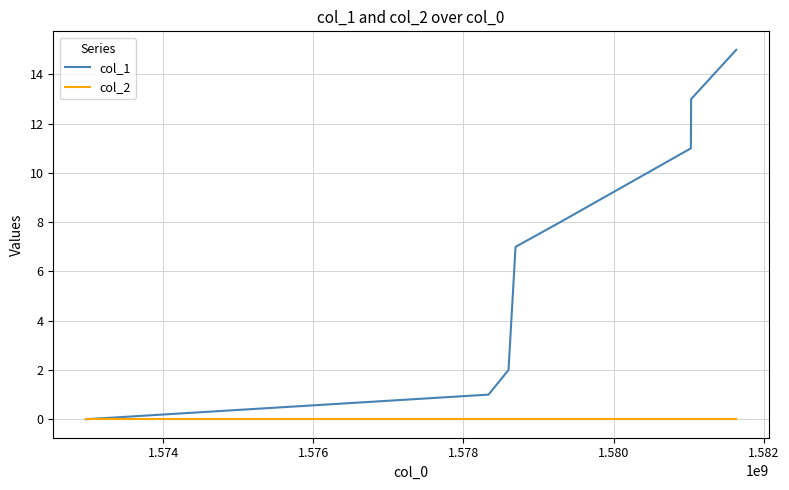

Does the chart display data point markers on the line(s)?

No